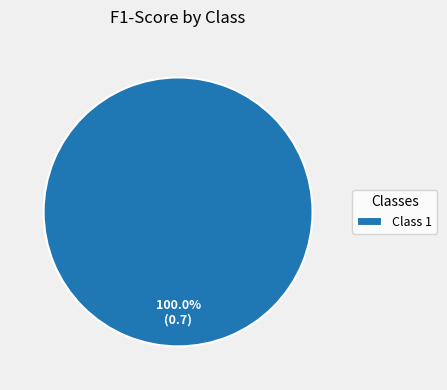

Is there a majority slice in this chart?

Yes